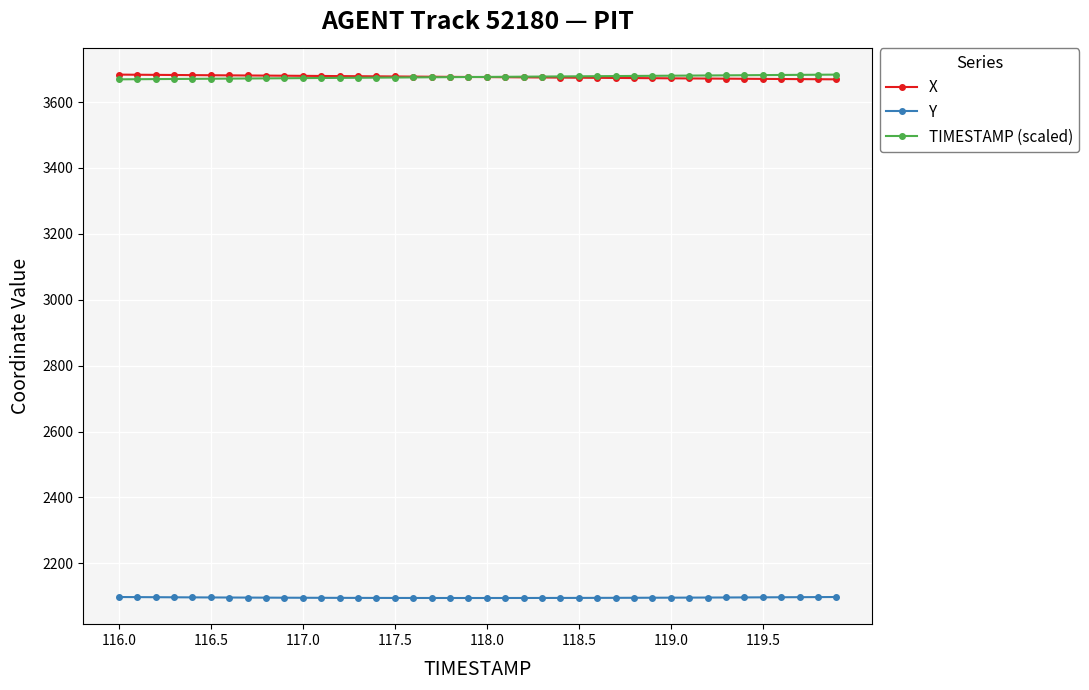

At how many categories does at least one series exceed 2855?

40